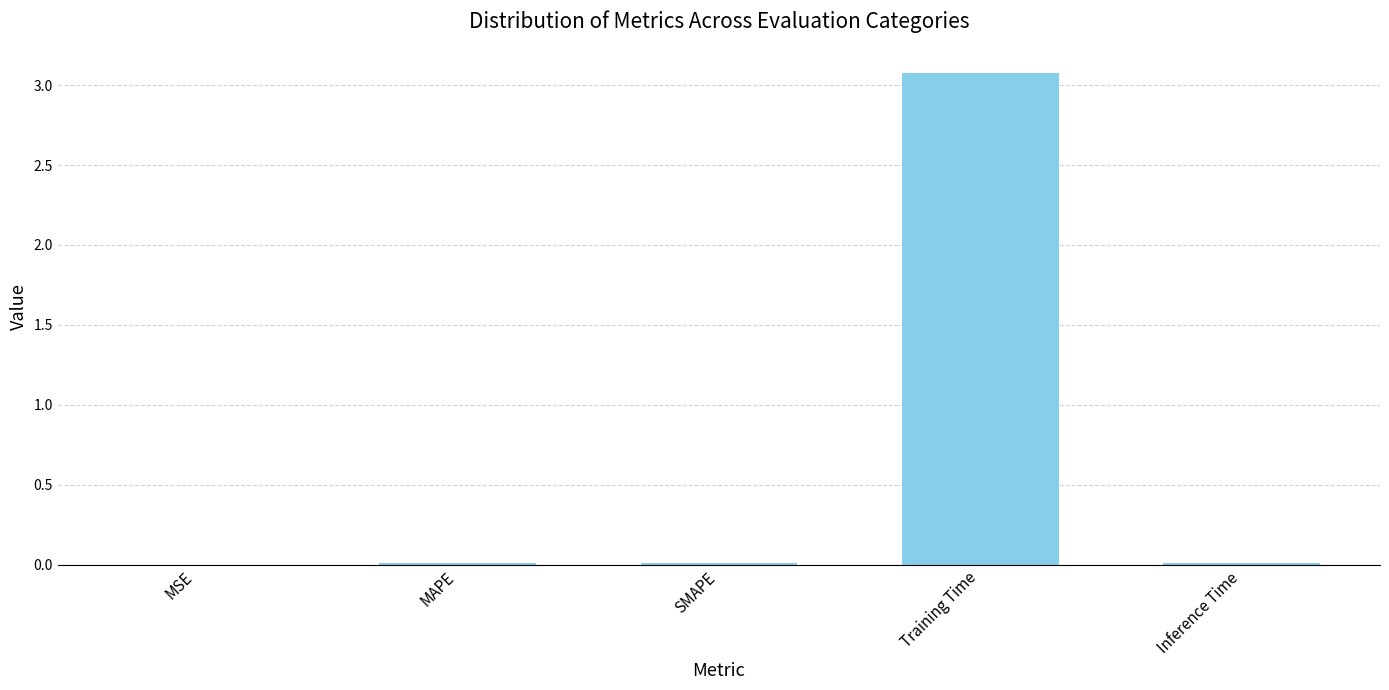

The chart shows a value of 0.0 at Inference Time. True or false?

True